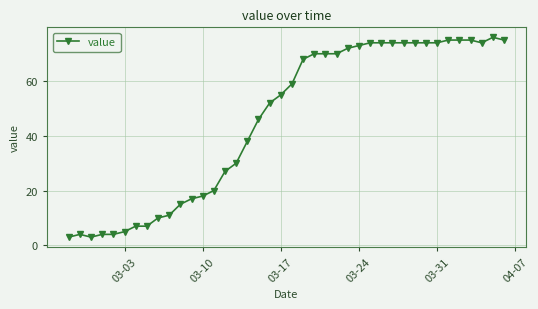

What is the sum of all values?

1826